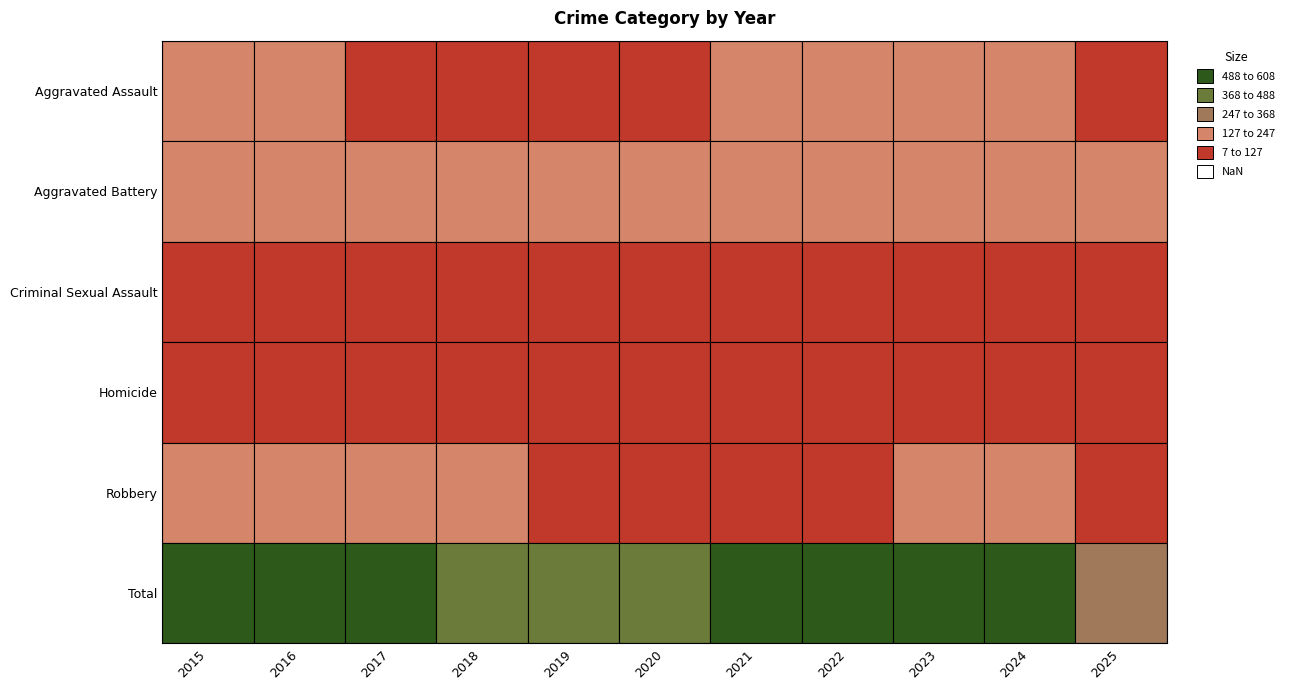

What is the average value of the Robbery series?

138